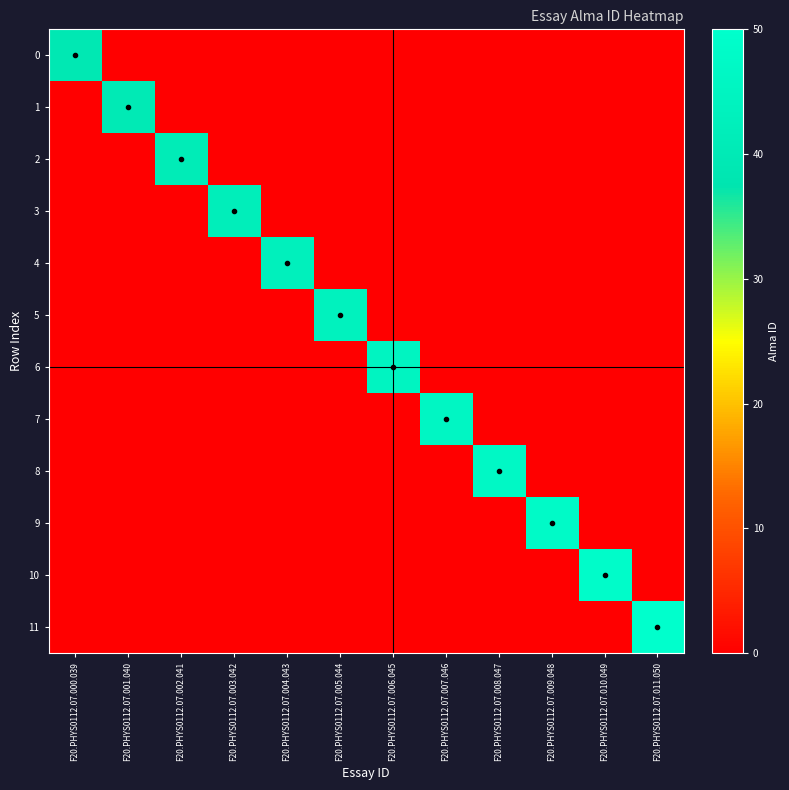

At which category is the sum across all series the highest?

F20.PHYS0112.07.011.050